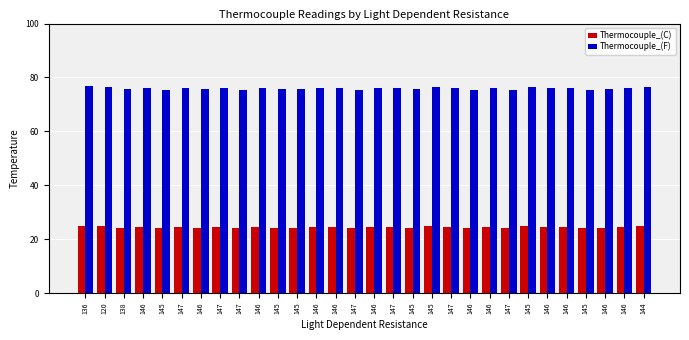

What is the label of the 22nd bar from the left?

146